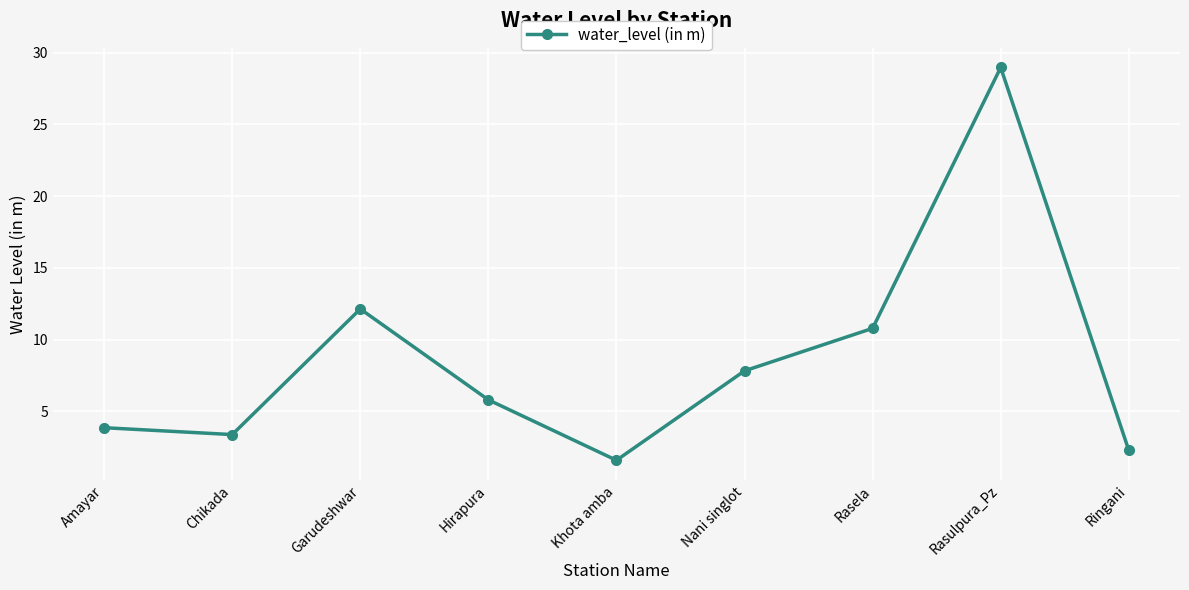

The value at Rasulpura_Pz is 43.0. True or false?

False